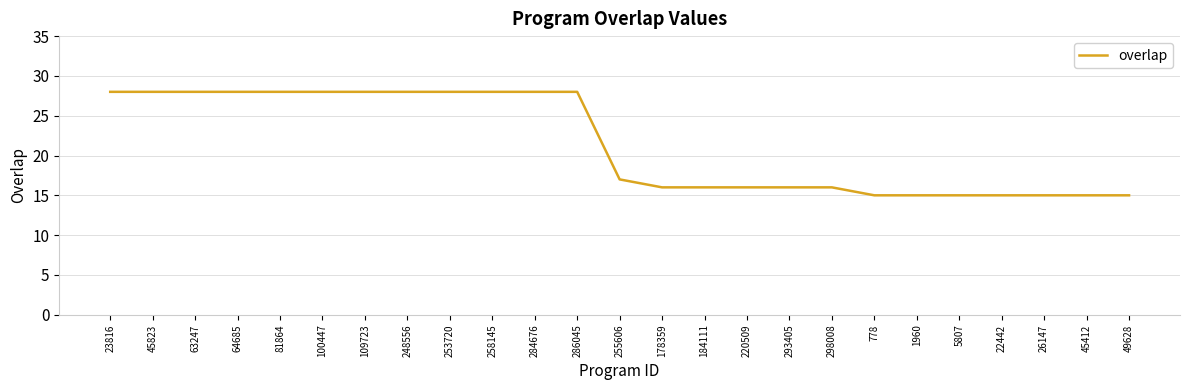

True or false: the data shows 40 at 248556.

False